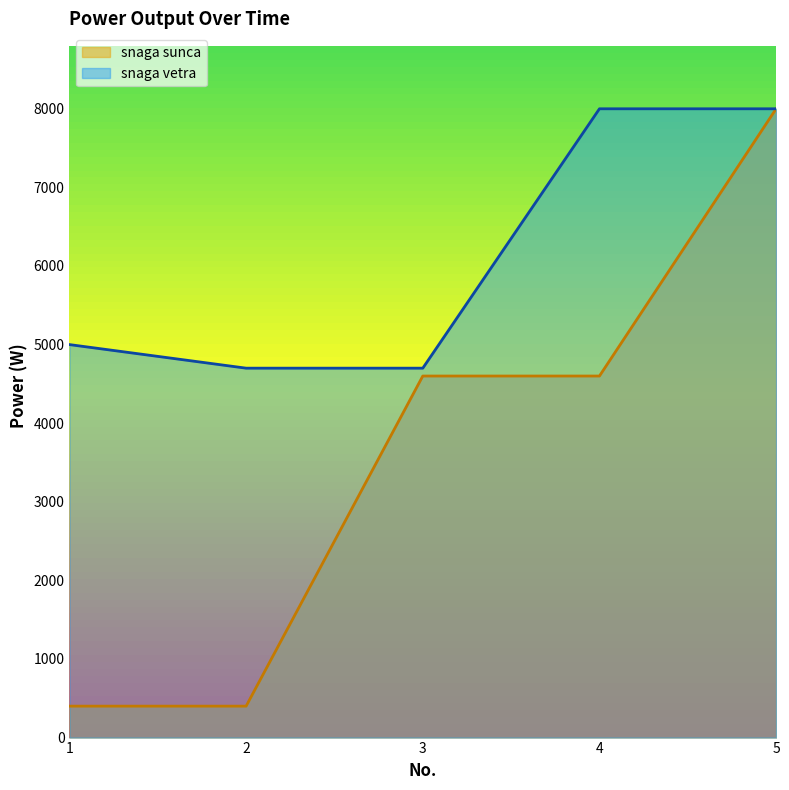

Does the chart have visible grid lines?

No